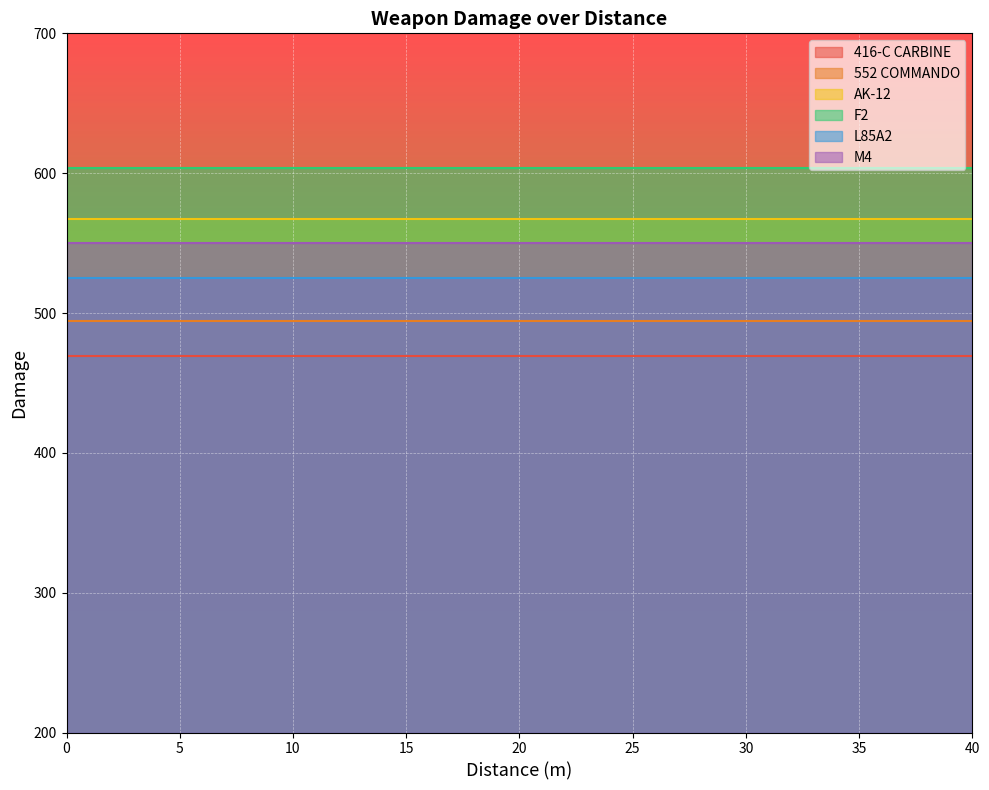

True or false: L85A2 has a value of 525 at 12.

True